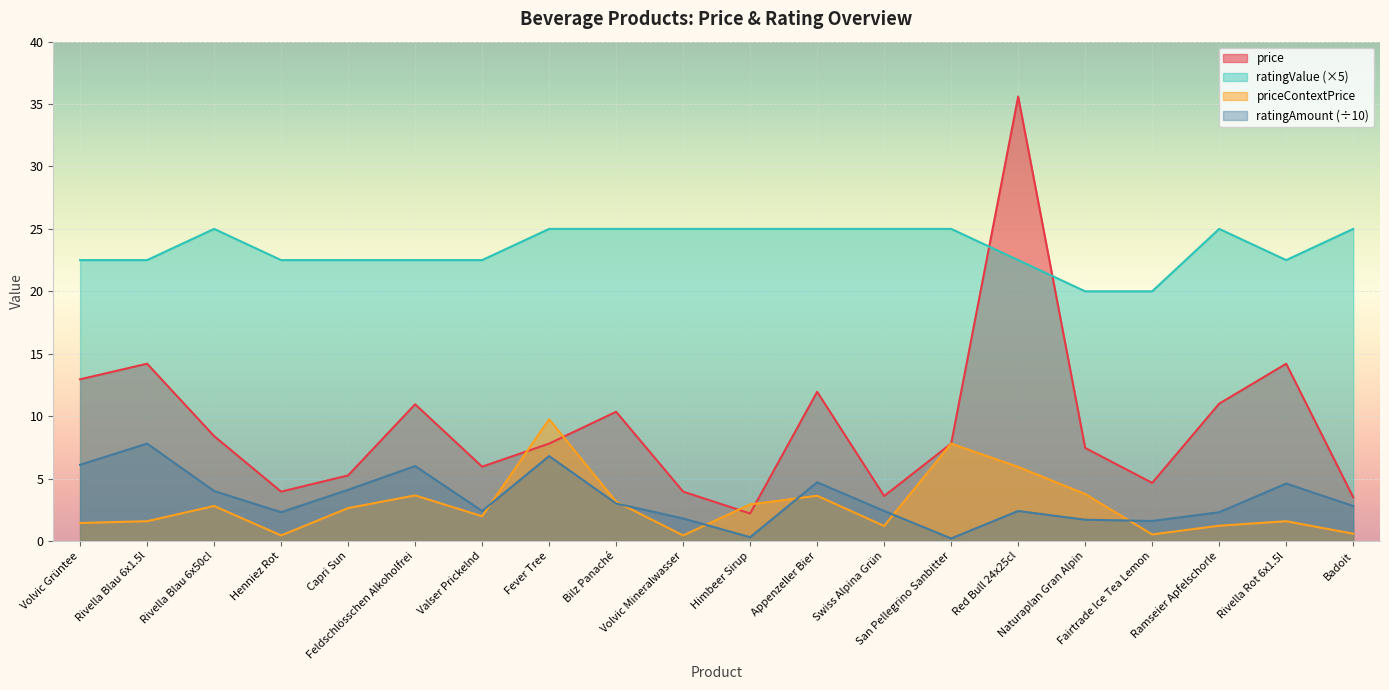

How many lines are shown in the chart?

4